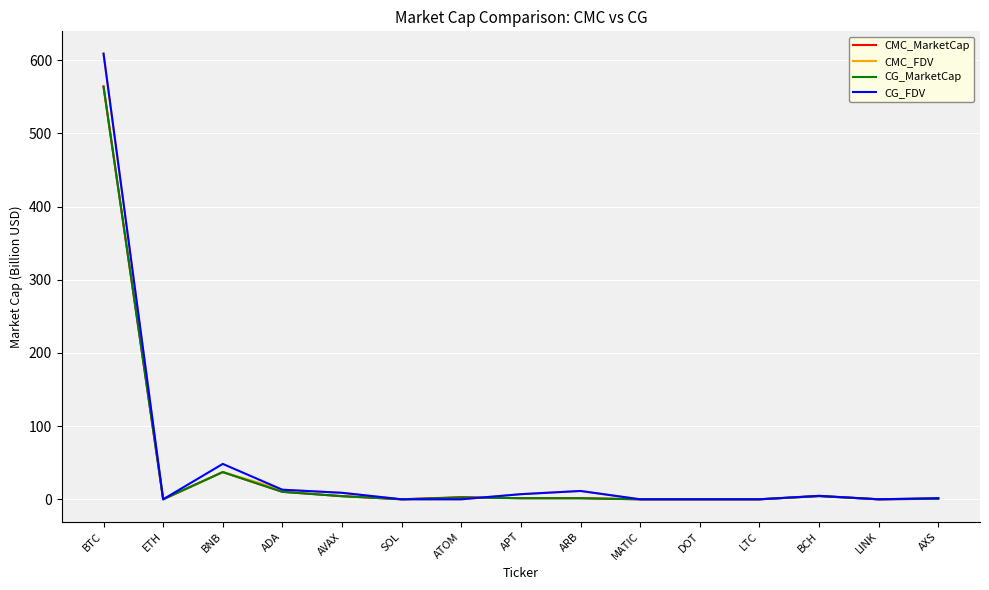

Which series has the largest range (max minus min)?

CG_FDV